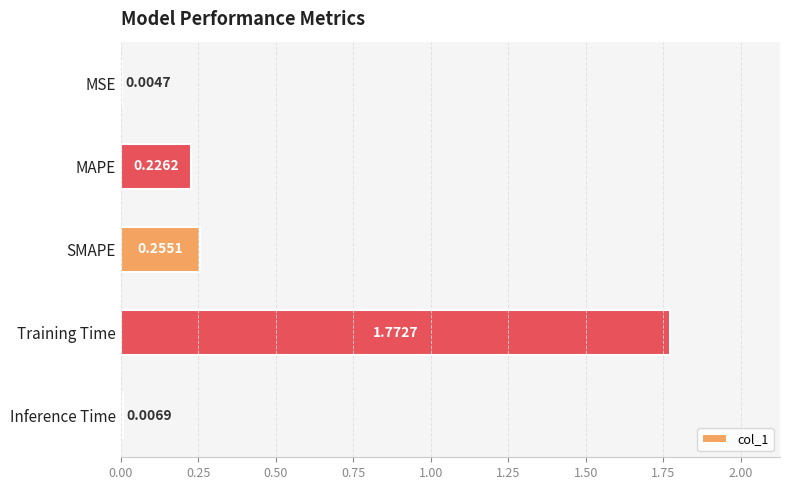

Which label corresponds to the largest value in the chart?

Training Time